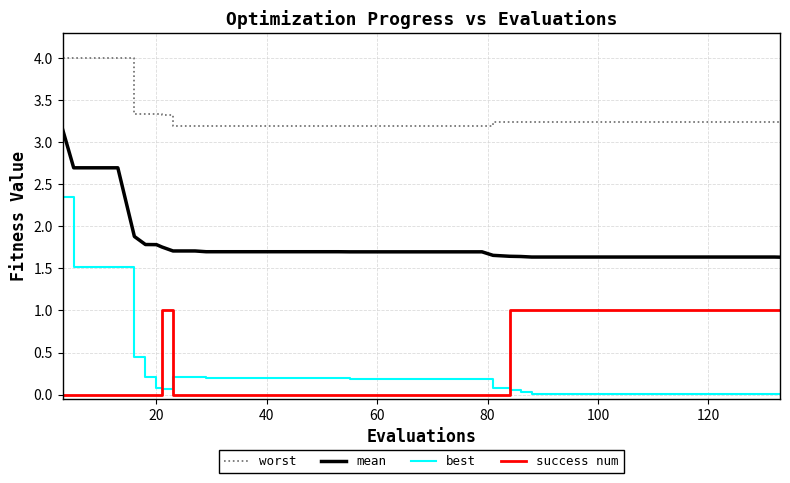

List the series in order of their peak value, lowest first.

success num, best, mean, worst